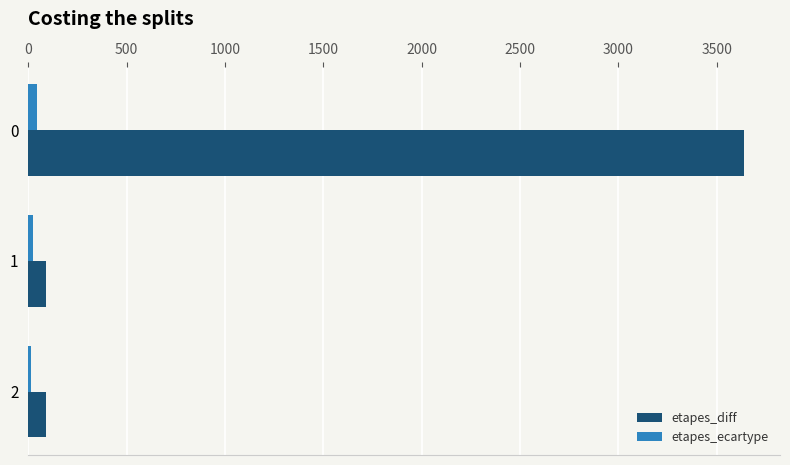

What is the lowest value of the etapes_ecartype series?

13.0